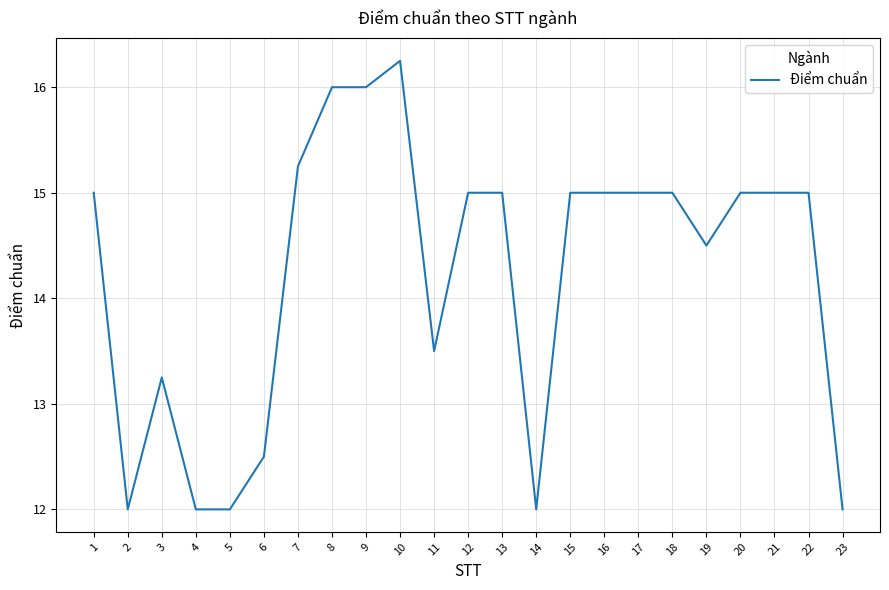

What is the difference between the second highest and minimum values?

4.0